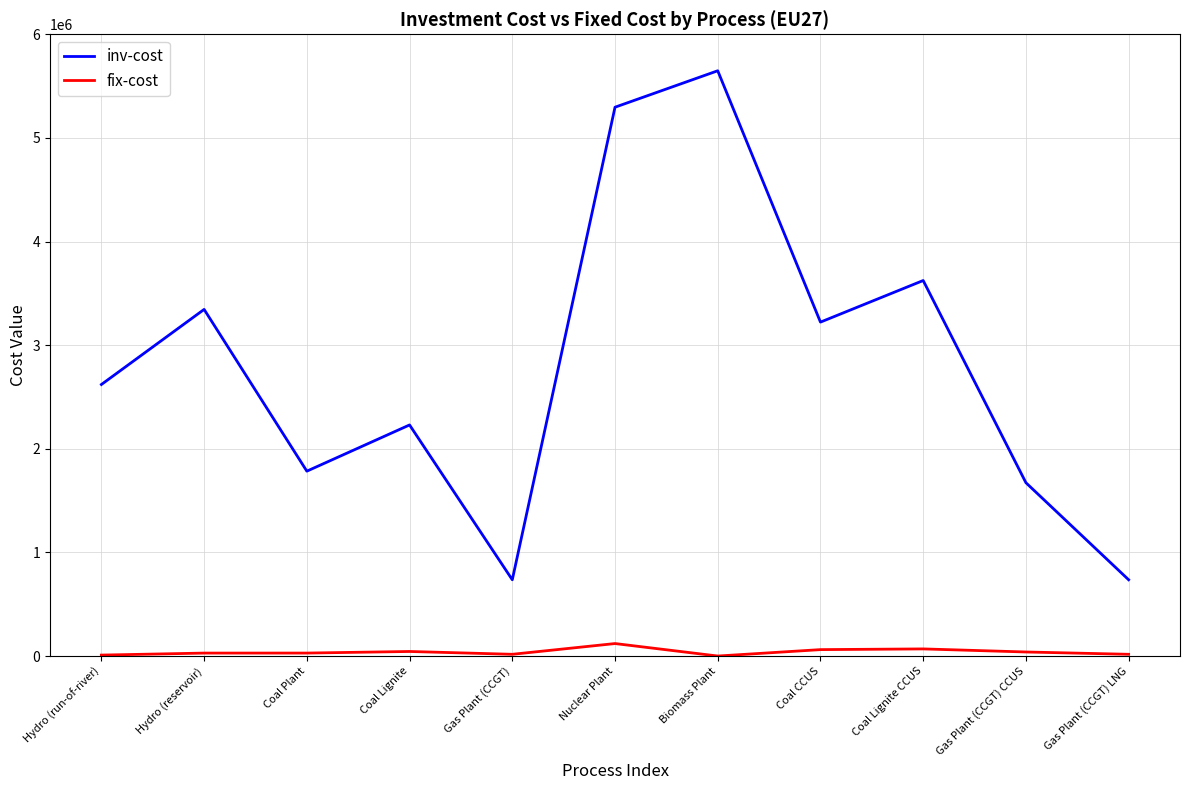

True or false: inv-cost and fix-cost cross at least once.

False